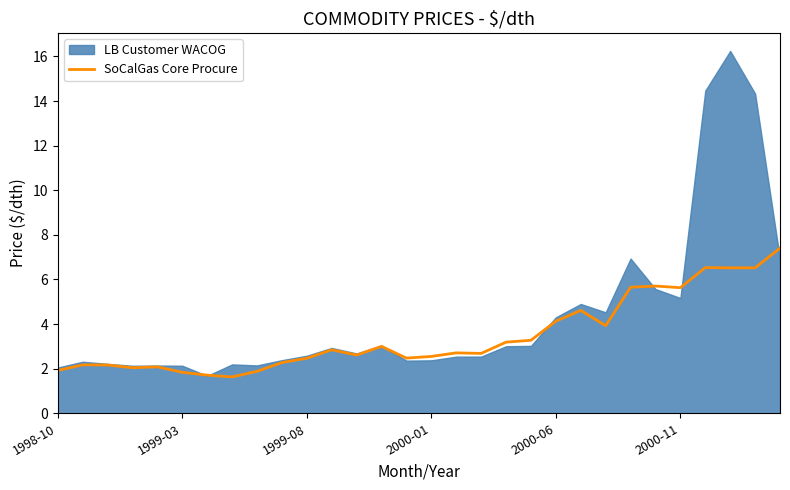

The value of SoCalGas Core Procure at 1998-10 is 1.9. True or false?

True